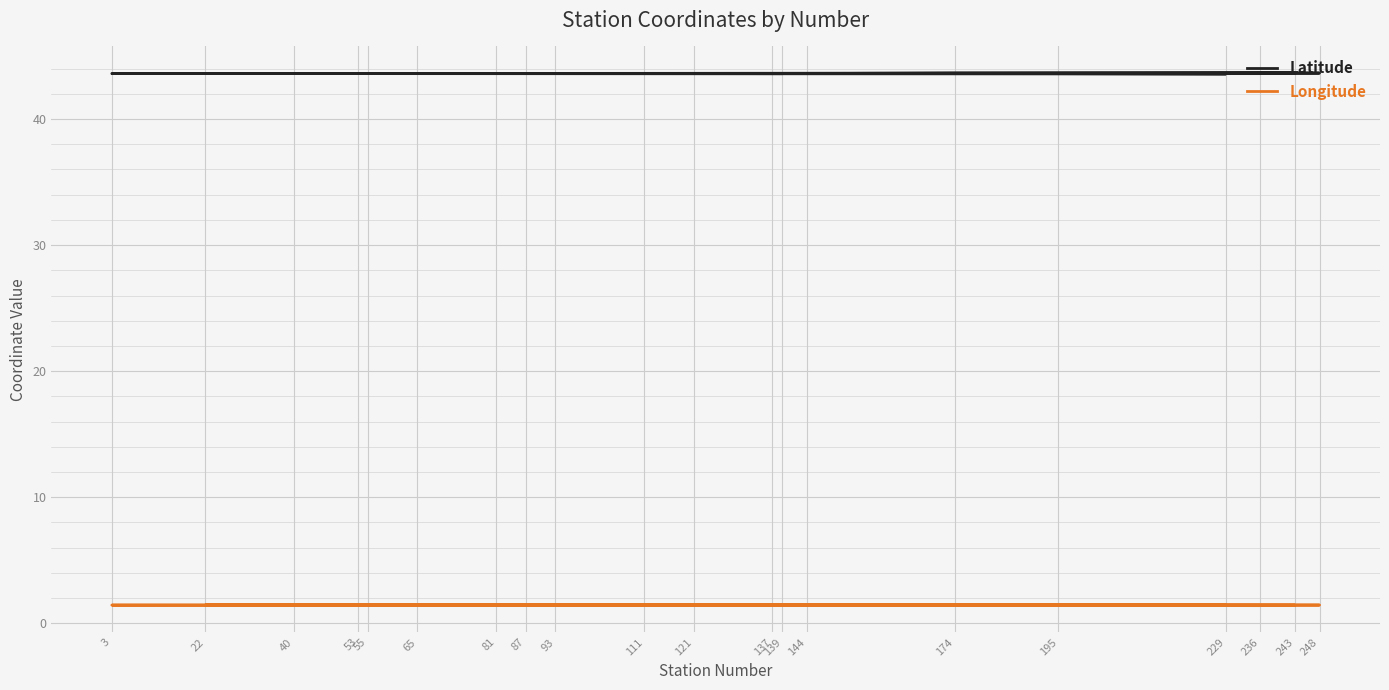

What is the average value of the Latitude series?

43.6